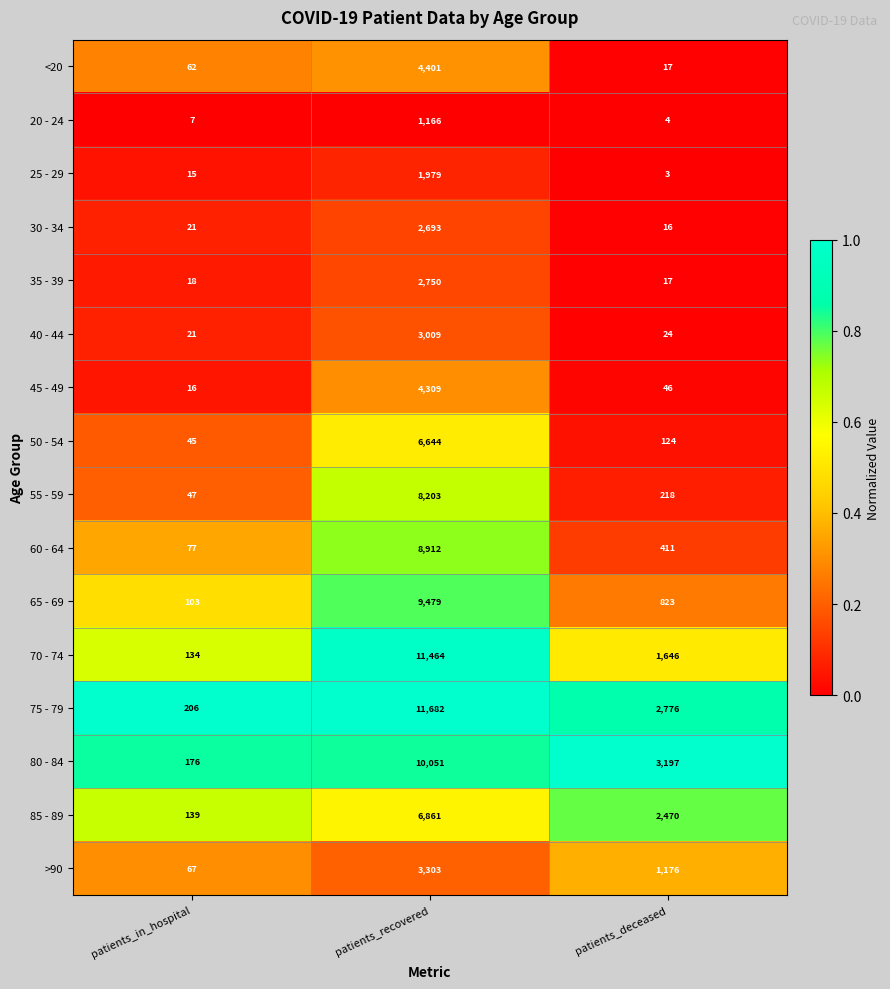

The 70 - 74 series shows 18820 at patients_recovered. True or false?

False